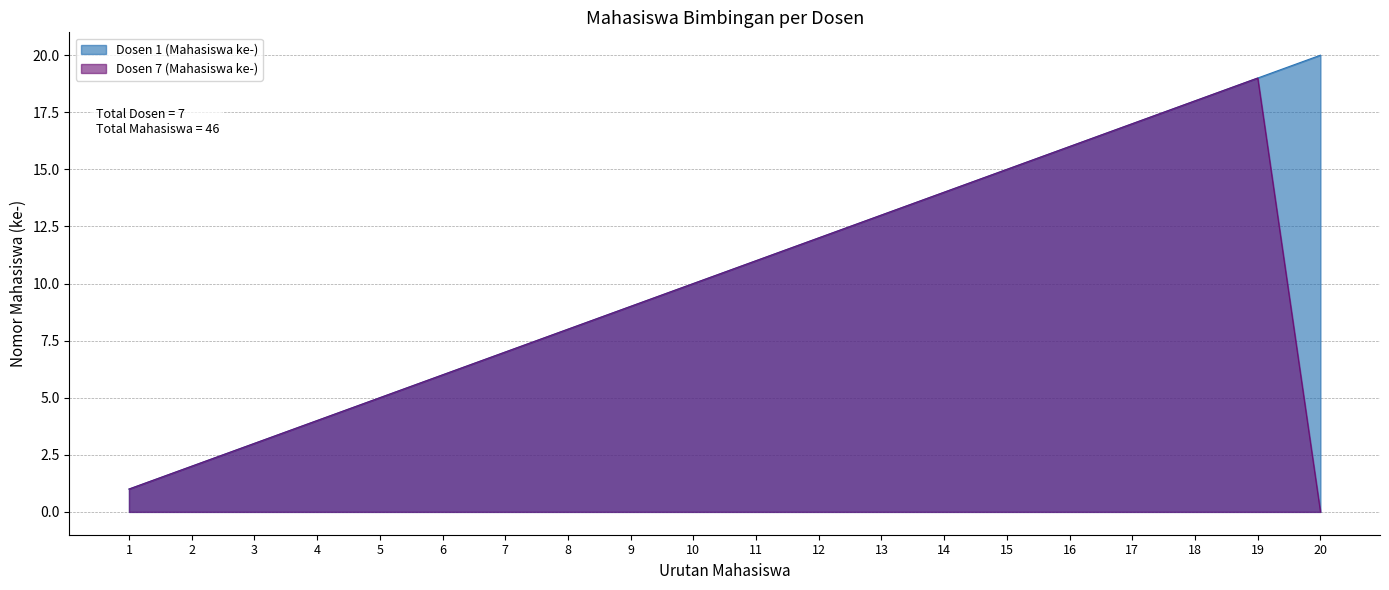

Reading left to right, list all the values displayed in this chart.

Dosen 1 (Mahasiswa ke-): 1	2	3	4	5	6	7	8	9	10	11	12	13	14	15	16	17	18	19	20
Dosen 7 (Mahasiswa ke-): 1	2	3	4	5	6	7	8	9	10	11	12	13	14	15	16	17	18	19	0